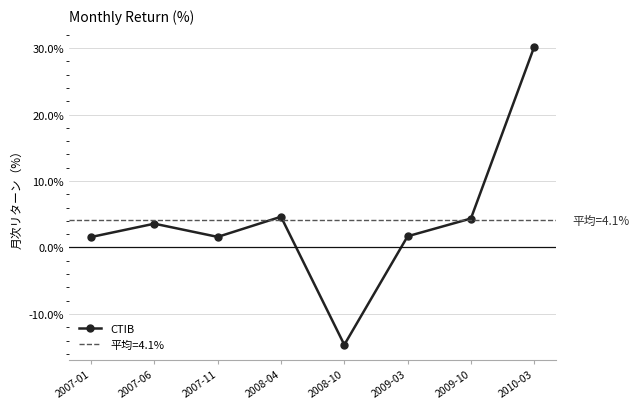

At which label does the data first exceed 0?

2007-01